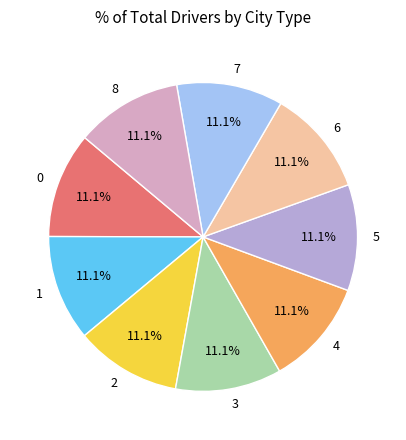

Approximately how many times larger is the value at 6 compared to 3?

1.0